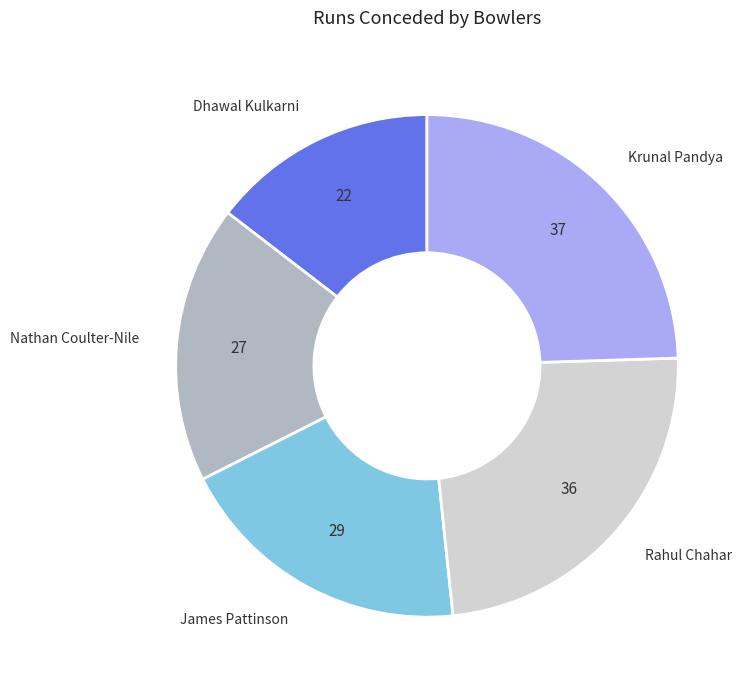

What is the smallest slice in the pie chart?

Dhawal Kulkarni